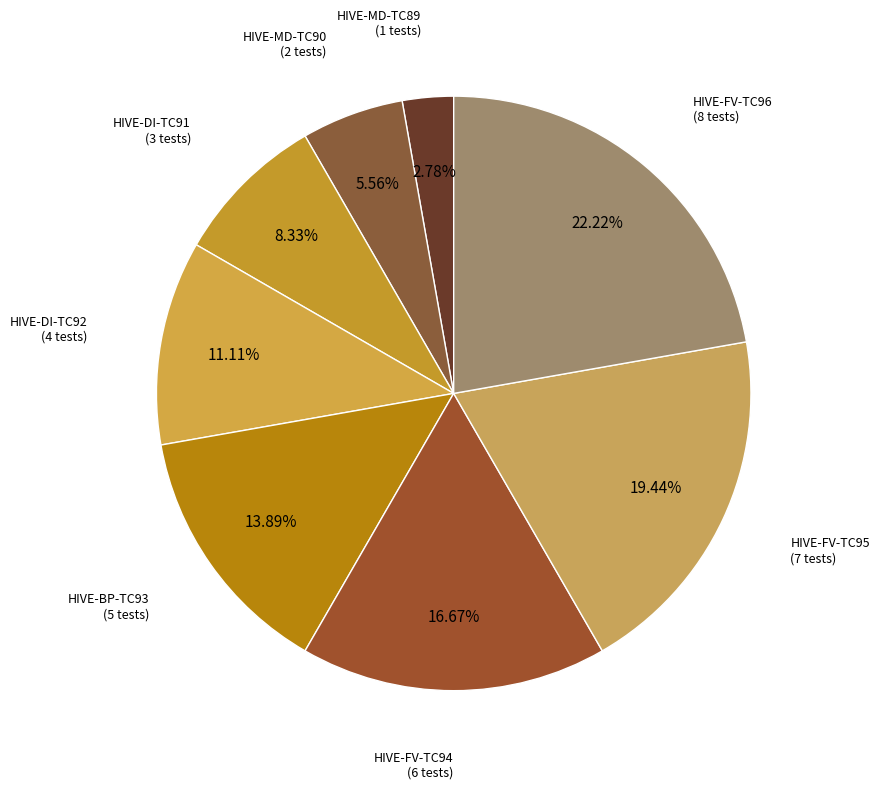

How many slices are in this pie chart?

8